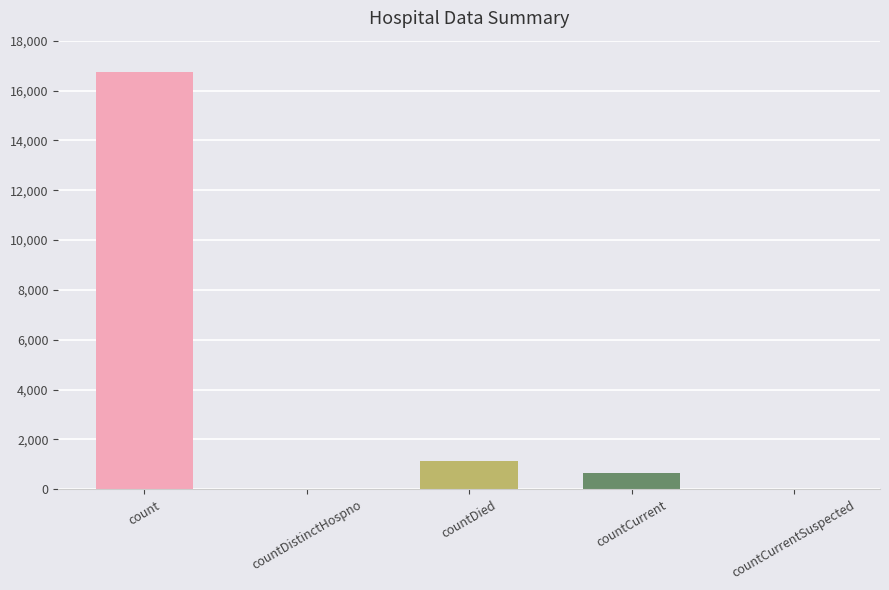

What is the label of the 3rd bar from the left?

countDied